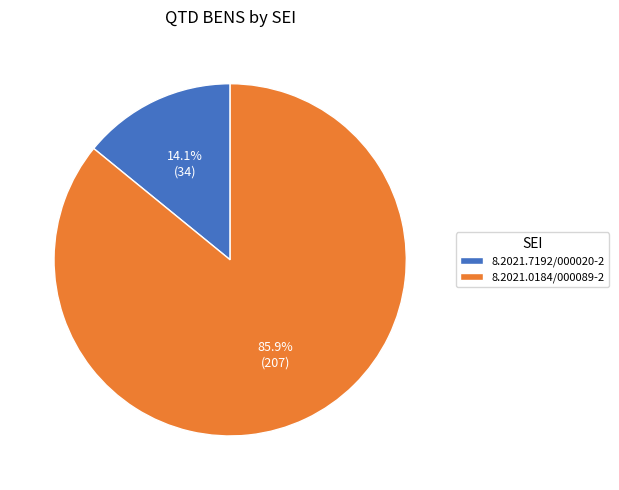

Does any single category account for the majority?

Yes